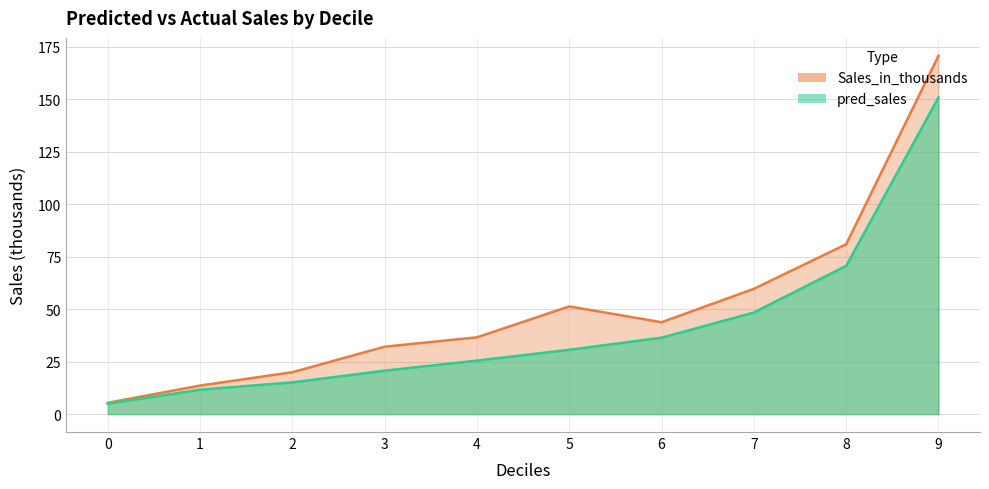

Between 6 and 4, which series saw the biggest shift?

pred_sales